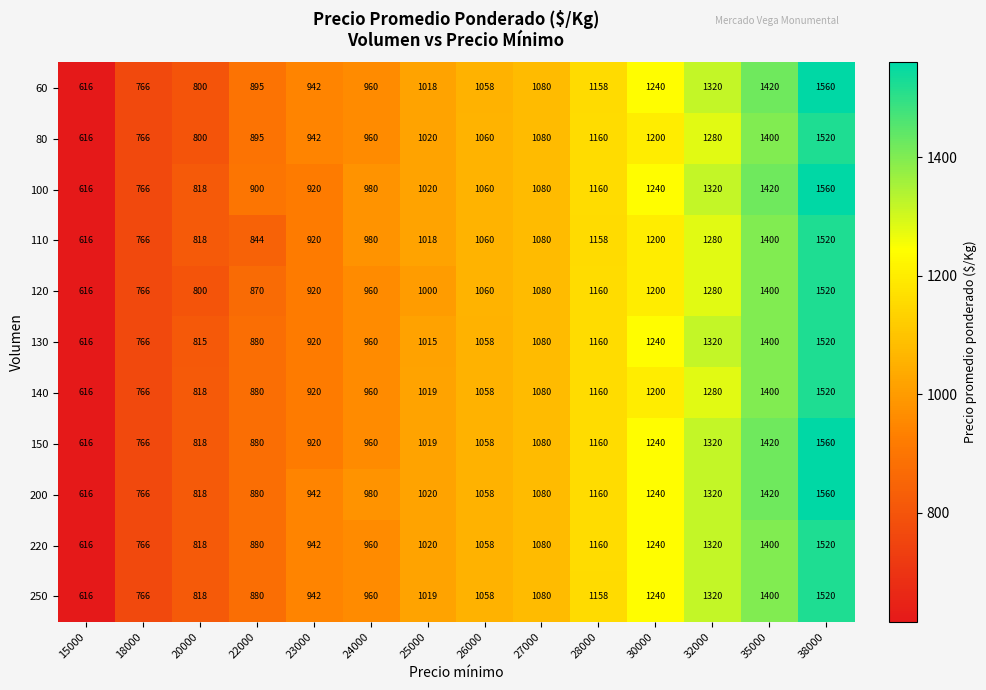

What is the average value of the 250 series?

1056